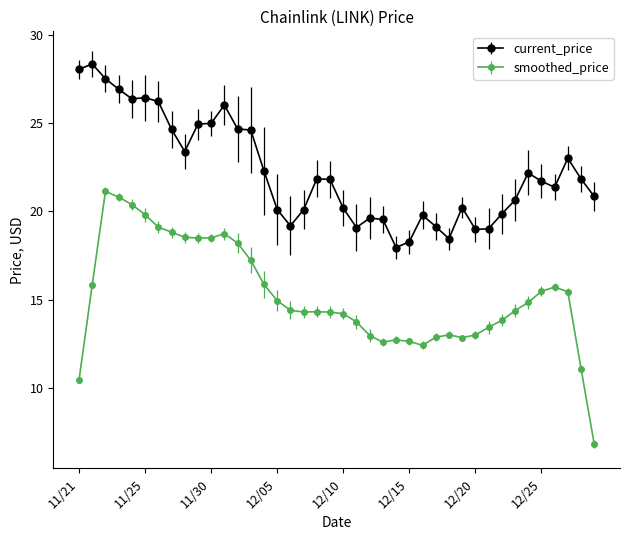

How many distinct data groups are displayed?

2